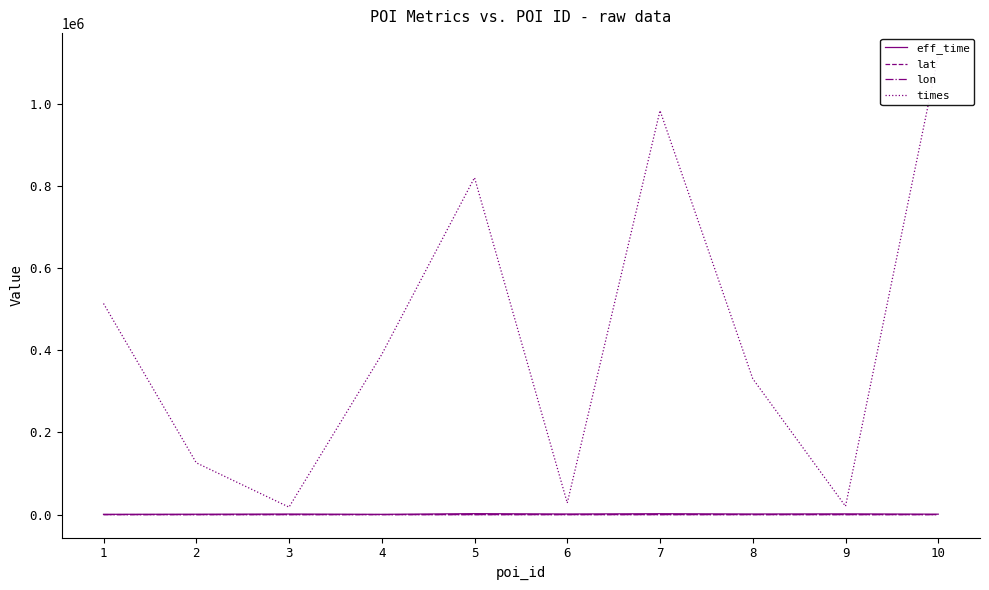

The lat series shows 9.0 at 9. True or false?

False